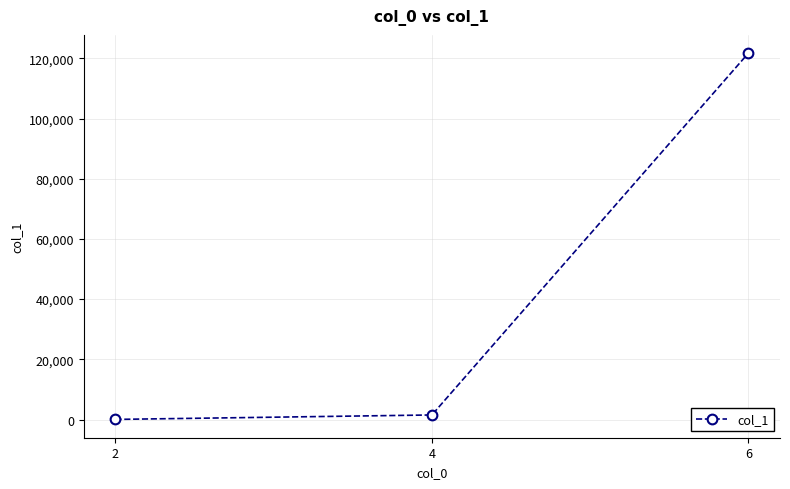

Reading left to right, transcribe all the data shown in this chart.

2=39	4=1517	6=121705